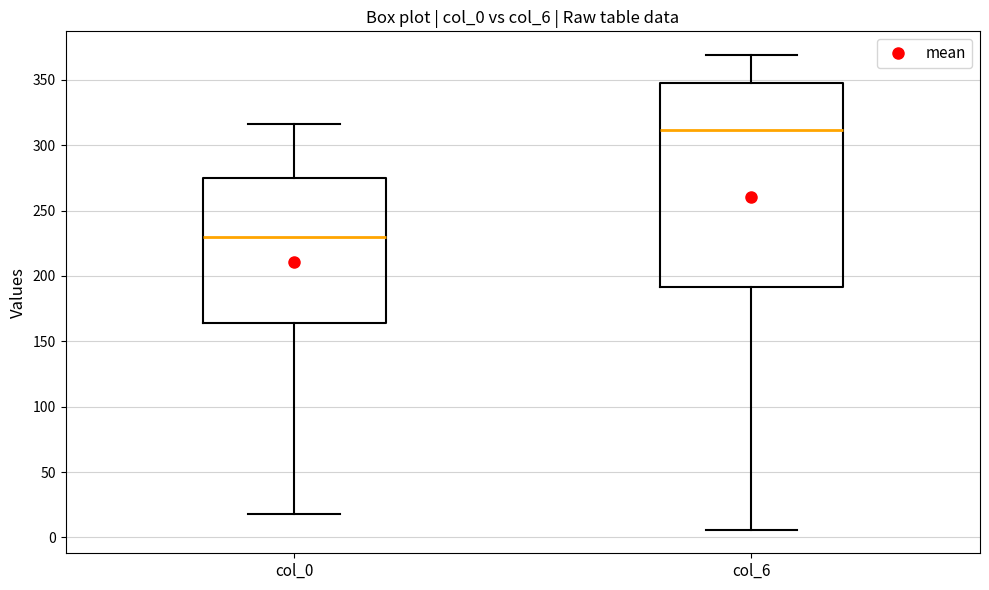

Comparing the boxes themselves (not the whiskers), which one is the tallest?

col_6